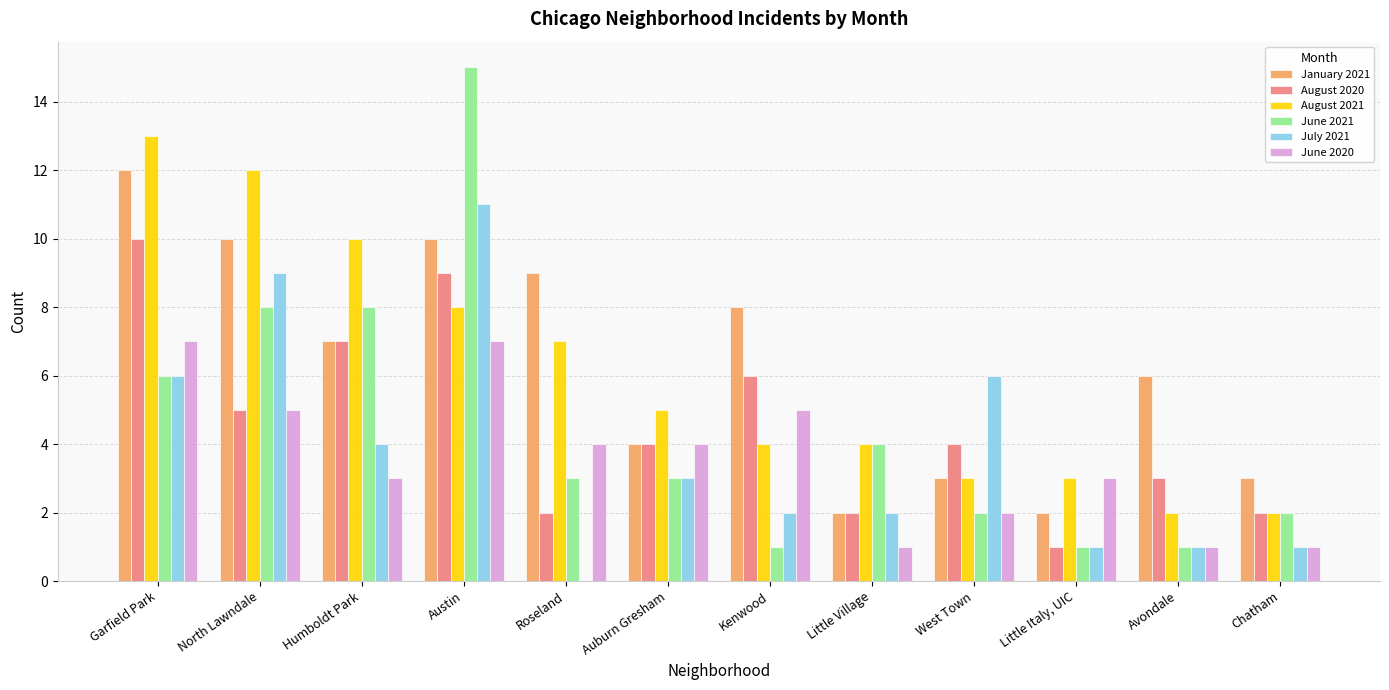

What are all the series names shown in the legend?

January 2021, August 2020, August 2021, June 2021, July 2021, June 2020